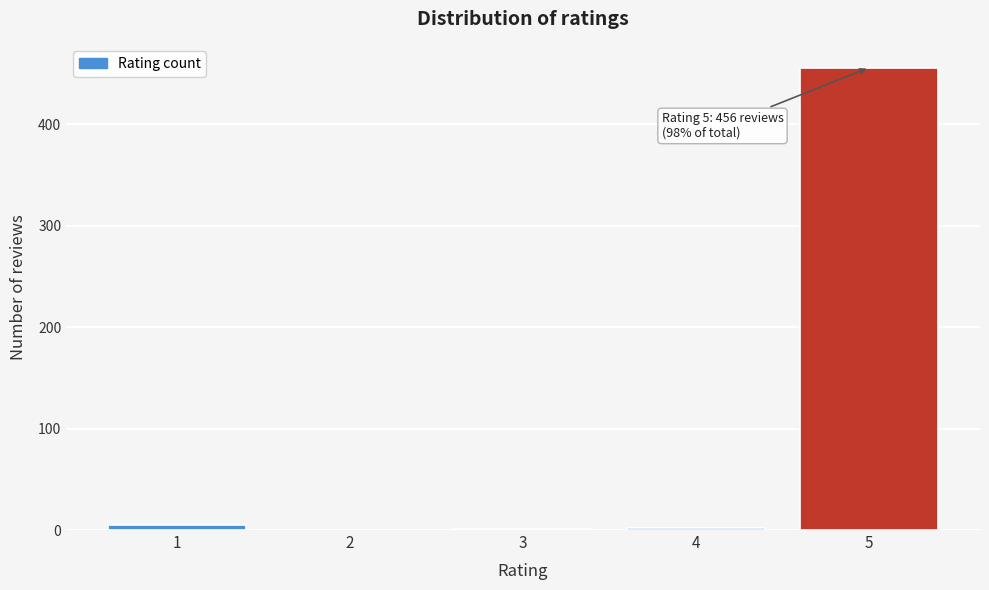

What is the sum of all values?

464